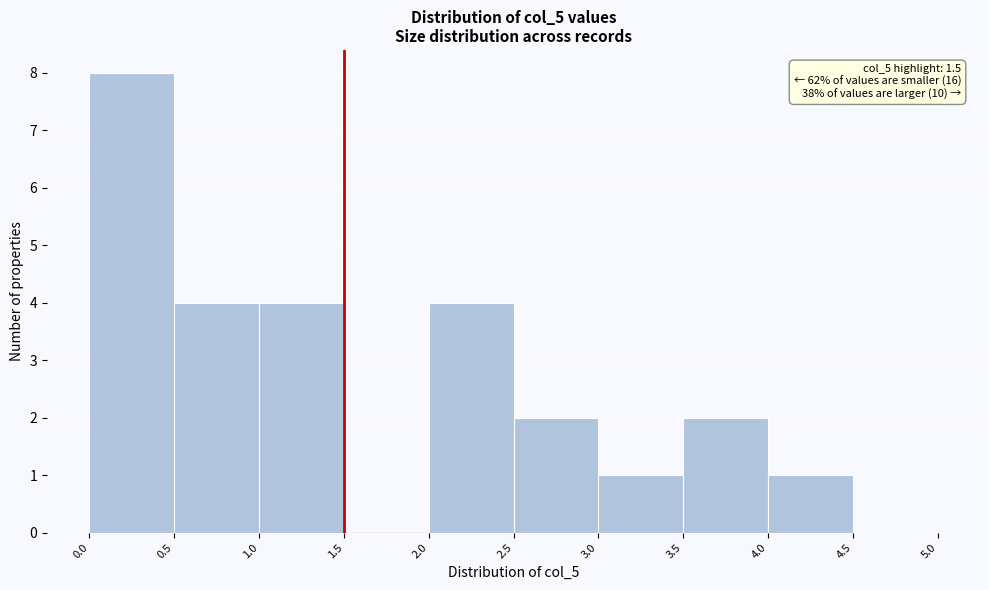

Over which range of the x-axis is the bar tallest?

0.0 to 0.5